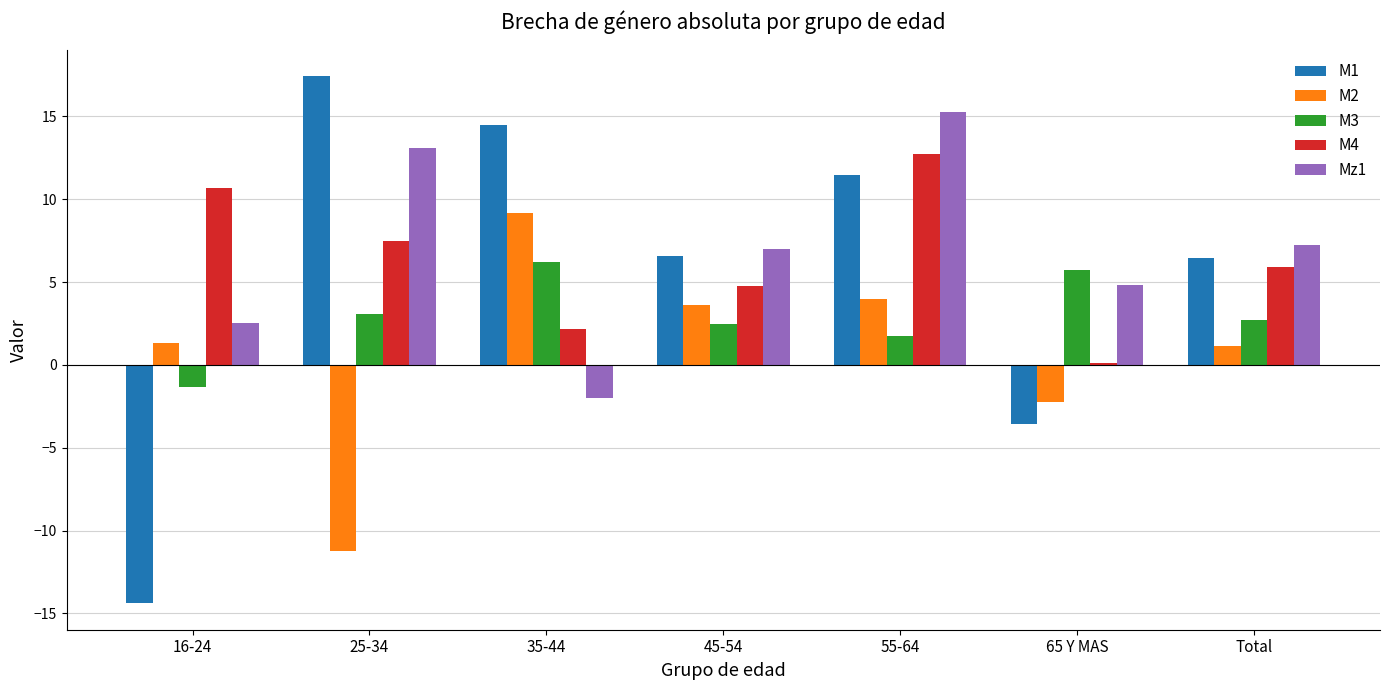

Which series changed the most between 16-24 and Total?

M1